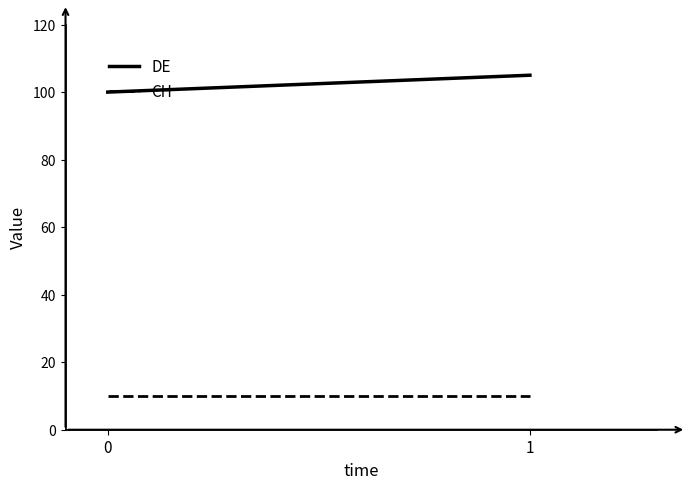

What is the sum of the DE values at 1 and 0?

205